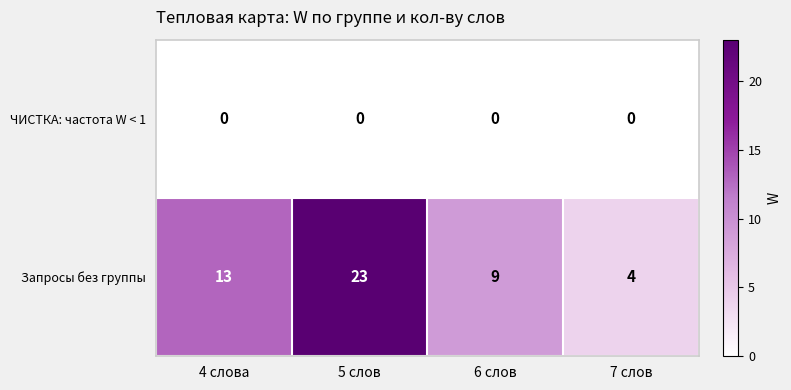

At how many categories does at least one series exceed 18?

1